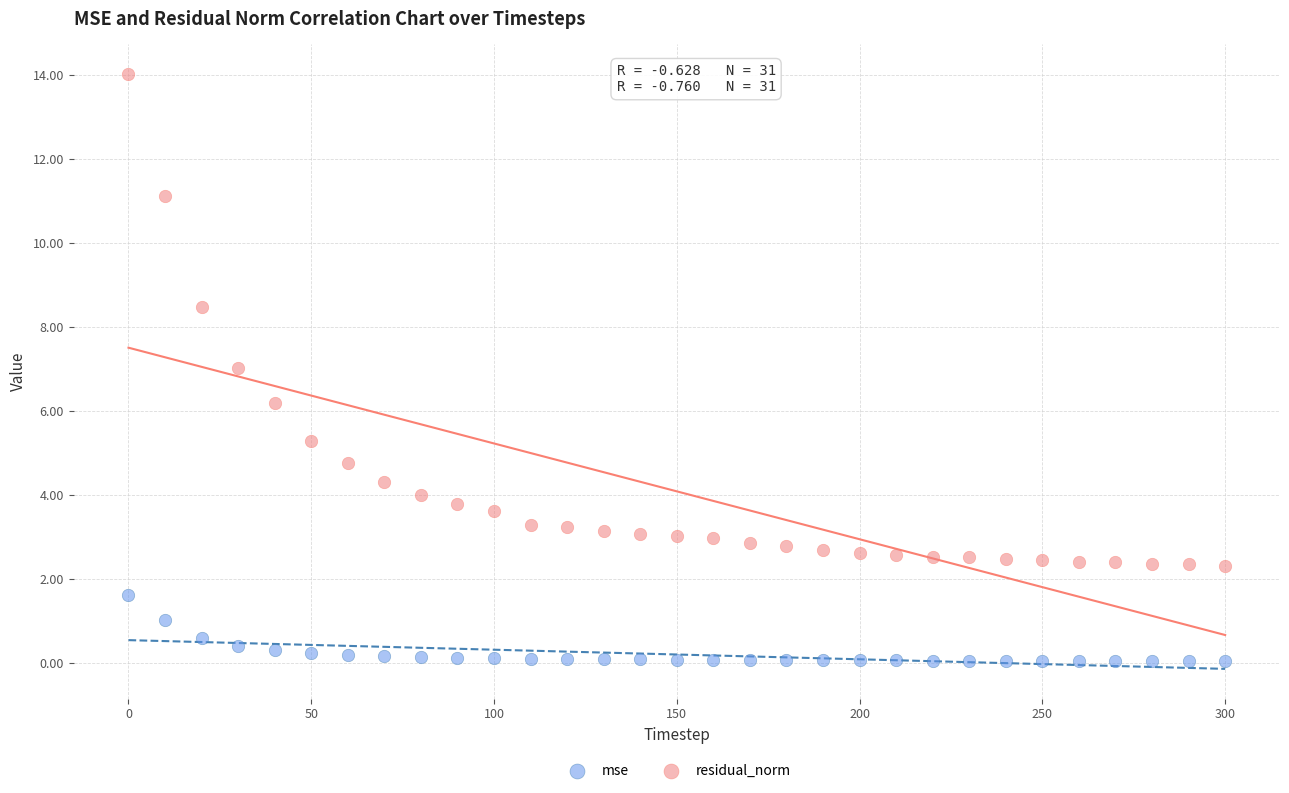

Which series reaches the minimum Y coordinate?

mse